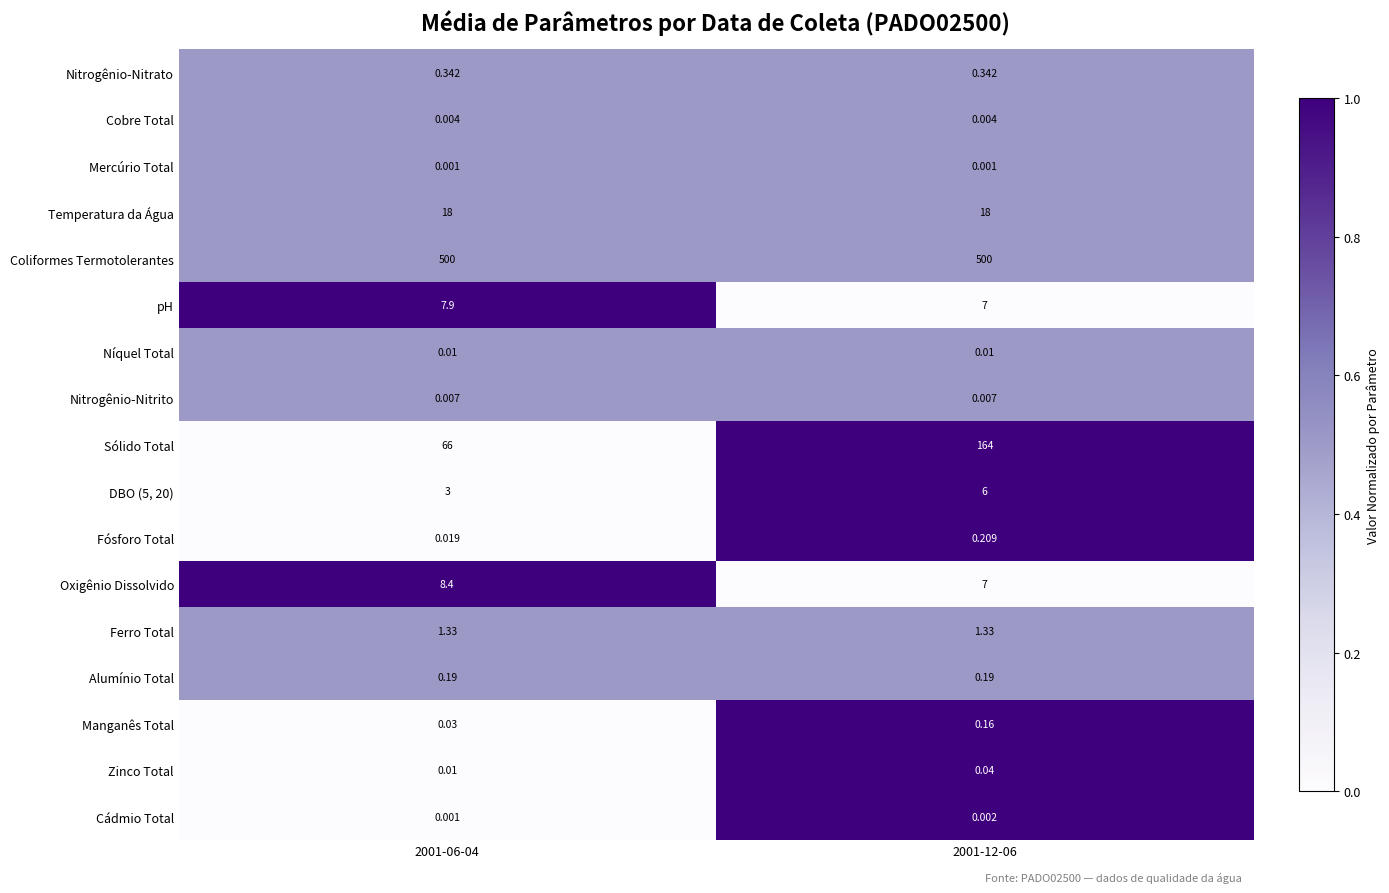

Which series has the largest total across all categories?

Coliformes Termotolerantes